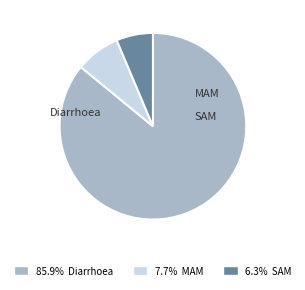

The MAM slice represents 8% of the pie. True or false?

True